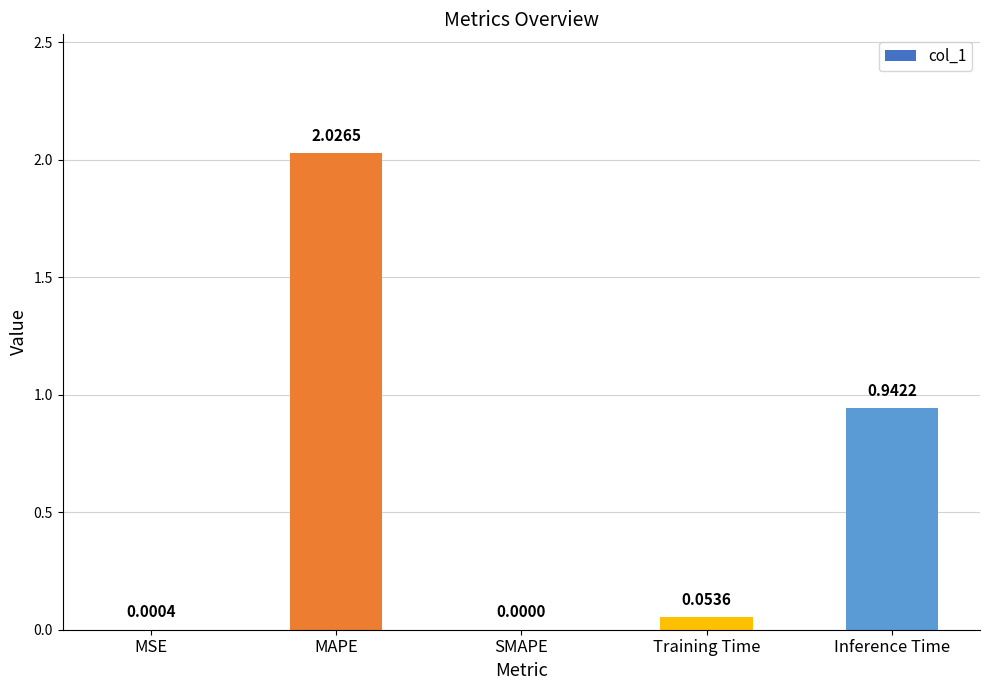

Between MSE and SMAPE, which is larger?

MSE